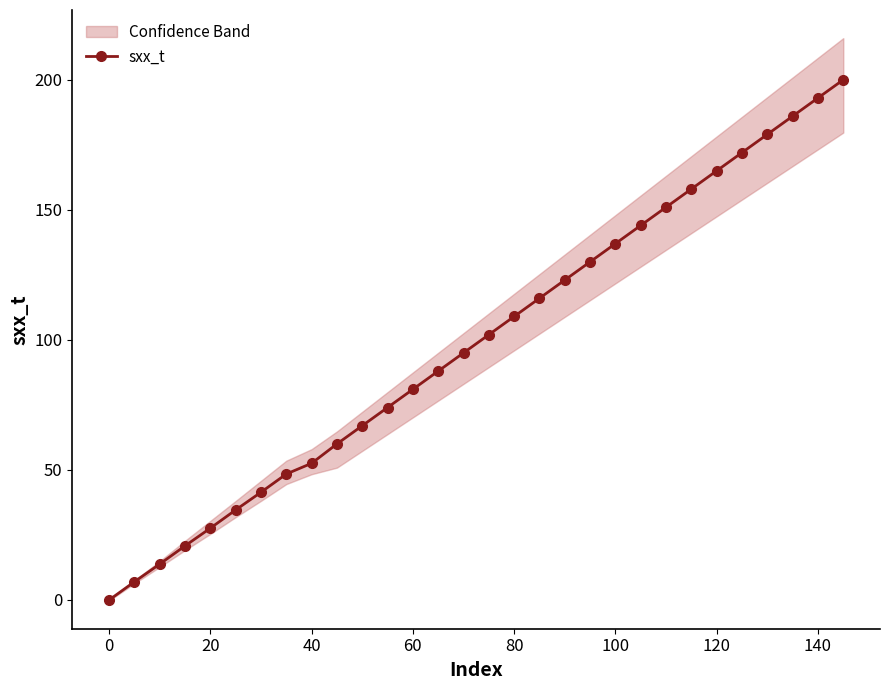

The sxx_t series shows 0.0 at 0. True or false?

True